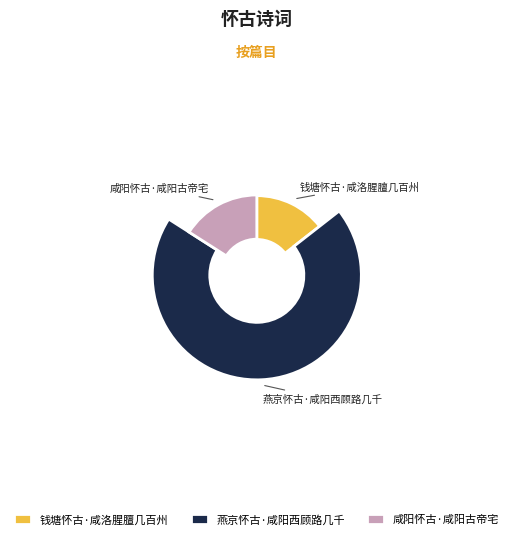

To the nearest percent, what is the difference between the largest and smallest slice percentages?

55%